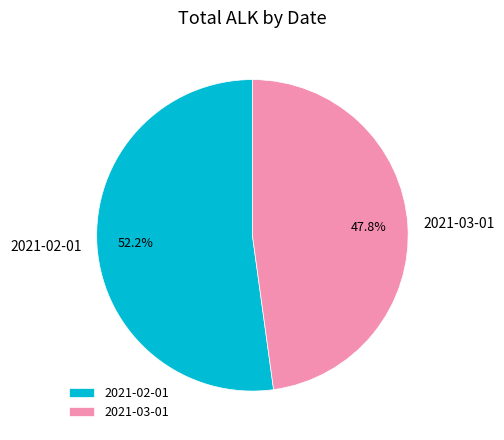

True or false: 2021-02-01 accounts for 52% of the total.

True